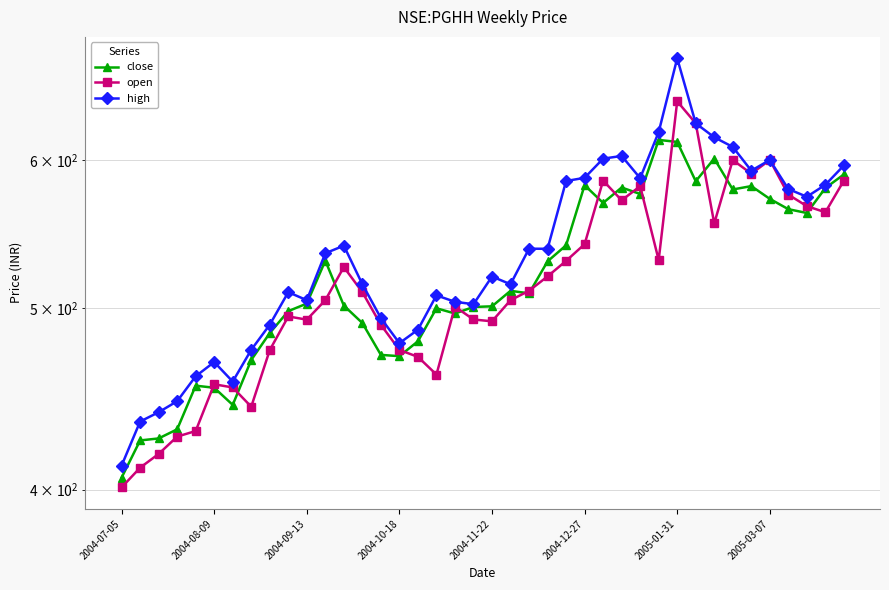

What position from the right is 39?

1